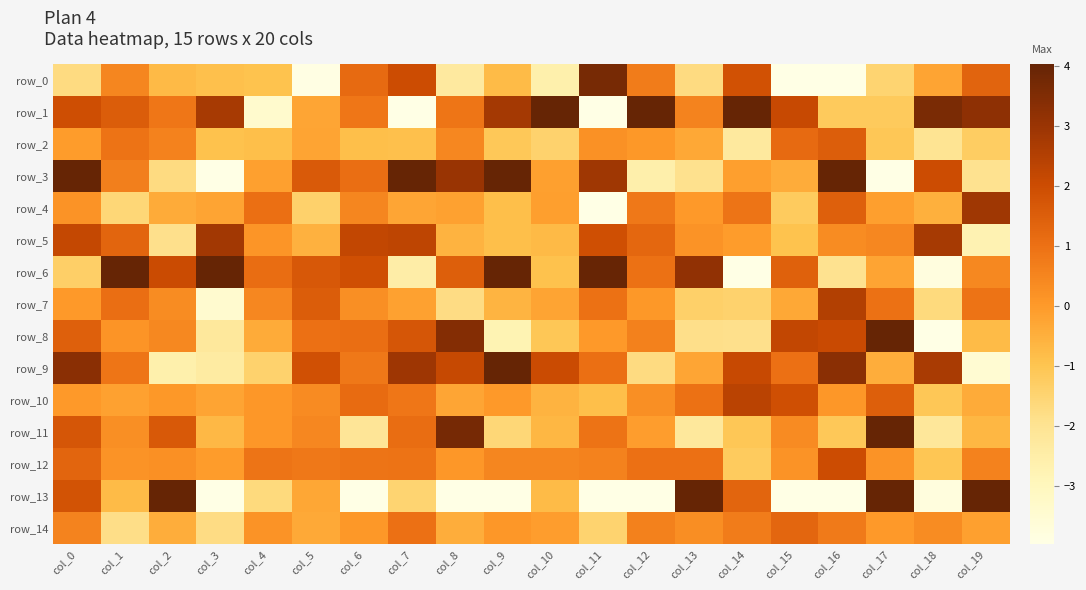

How many values in the row_13 series are below -1?

11